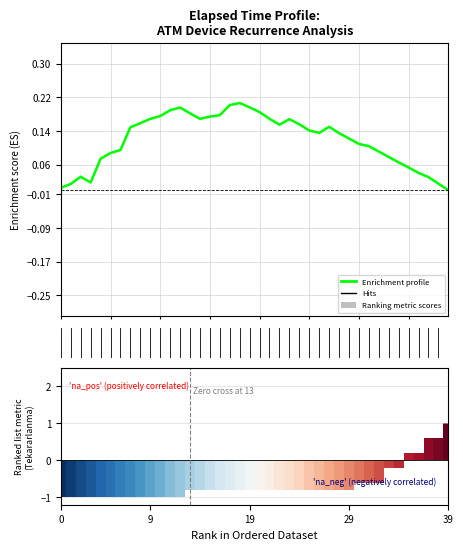

Is the value of Enrichment profile at 21 greater than the value of Ranking metric scores at 10?

Yes